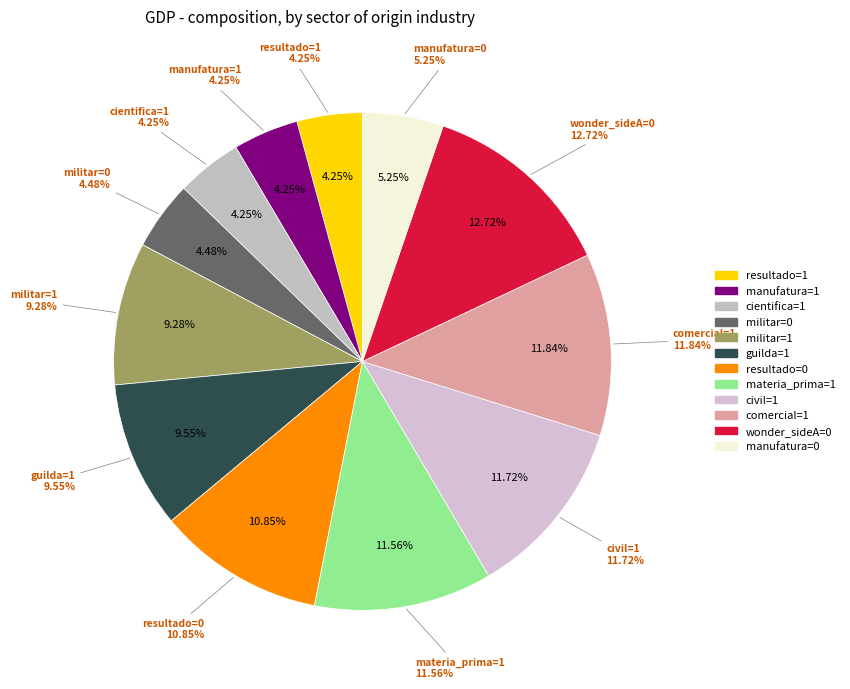

Combined, what portion of the pie is militar=1 and manufatura=1?

13.5%